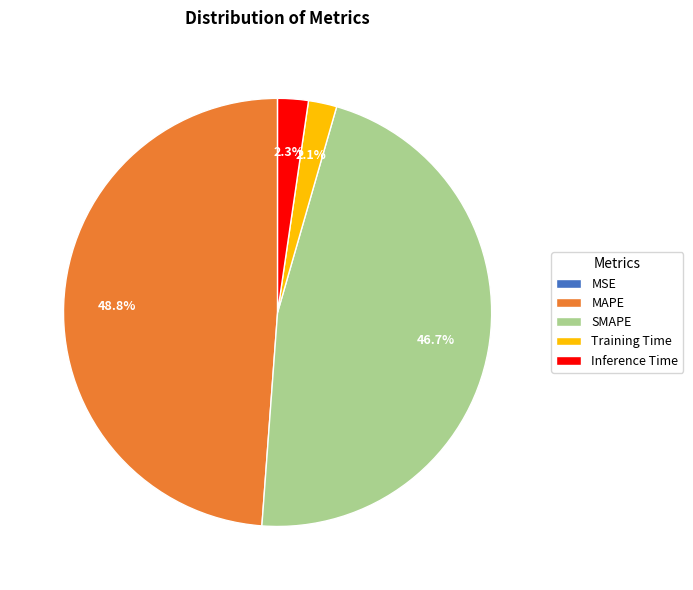

Which has a higher value, Training Time or SMAPE?

SMAPE